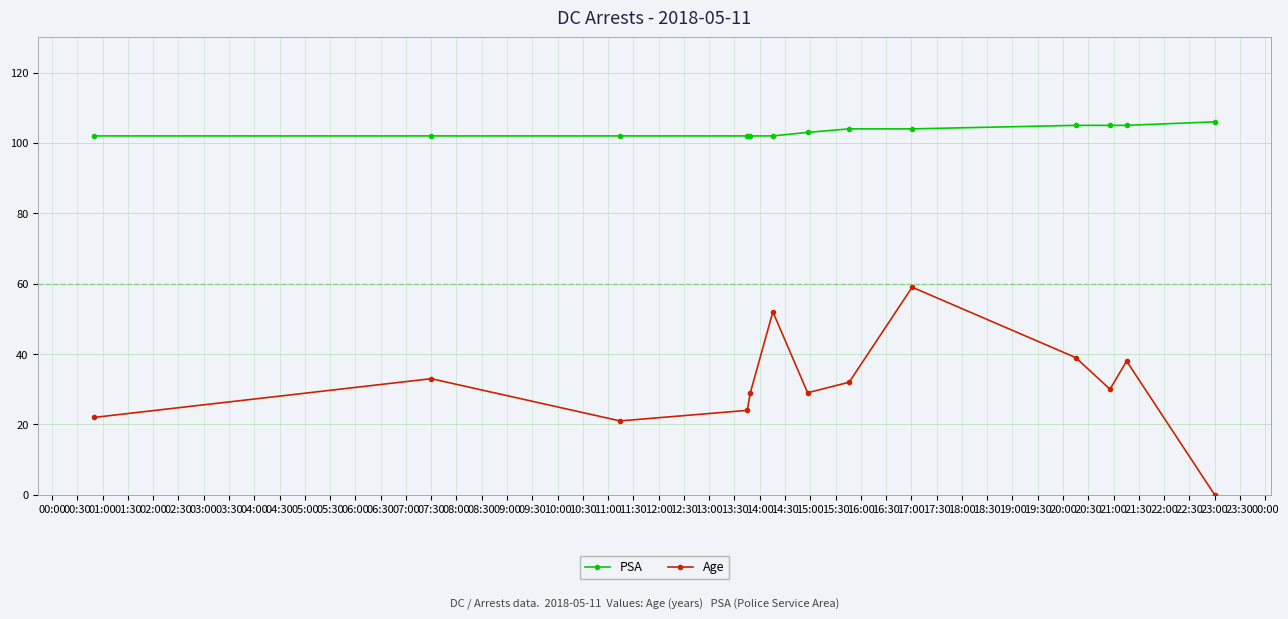

What is the sum of all Age values?

408